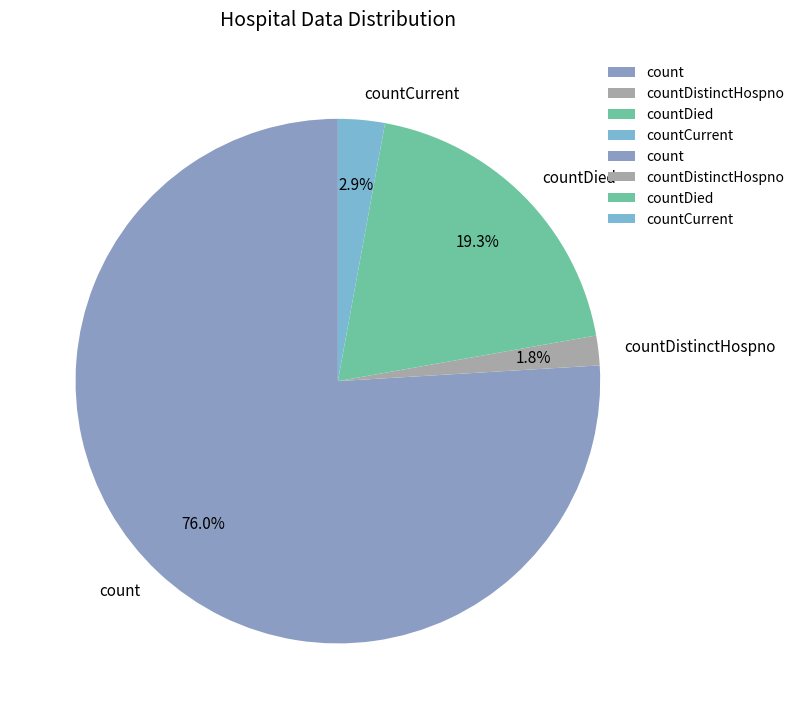

Count the number of slices in the pie.

4